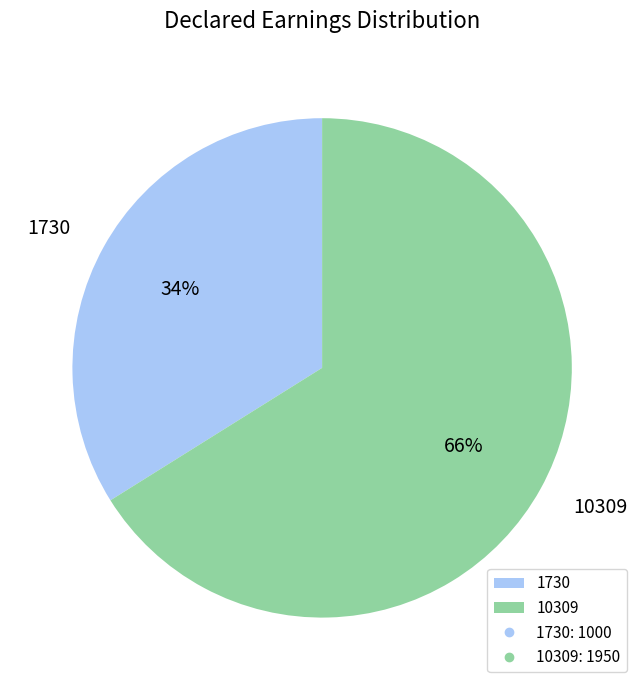

Does 1730 represent more than half of the total?

No